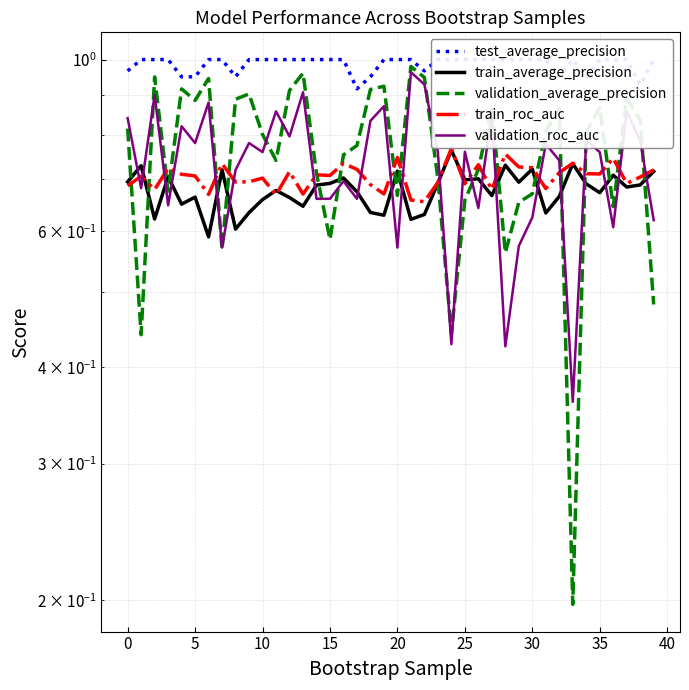

What is the label of the 19th point from the left?

18